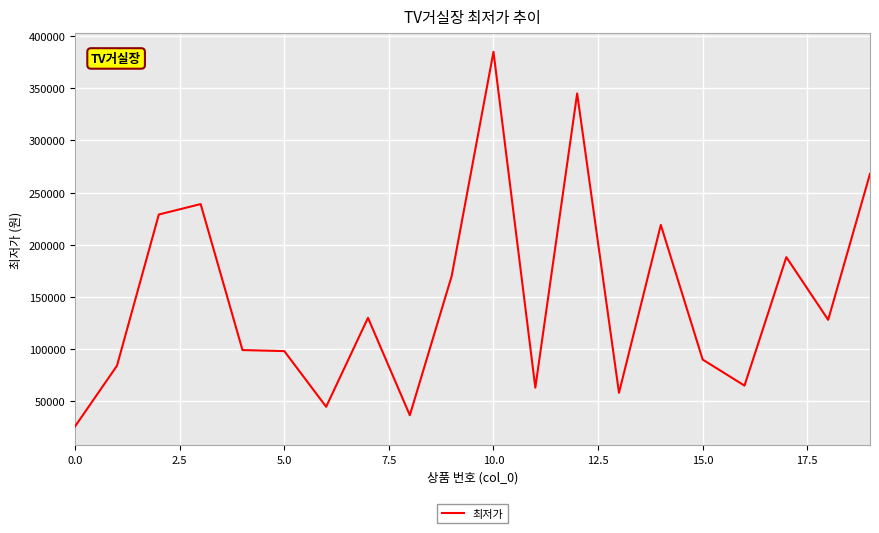

What is the difference between the maximum and minimum values?

359100